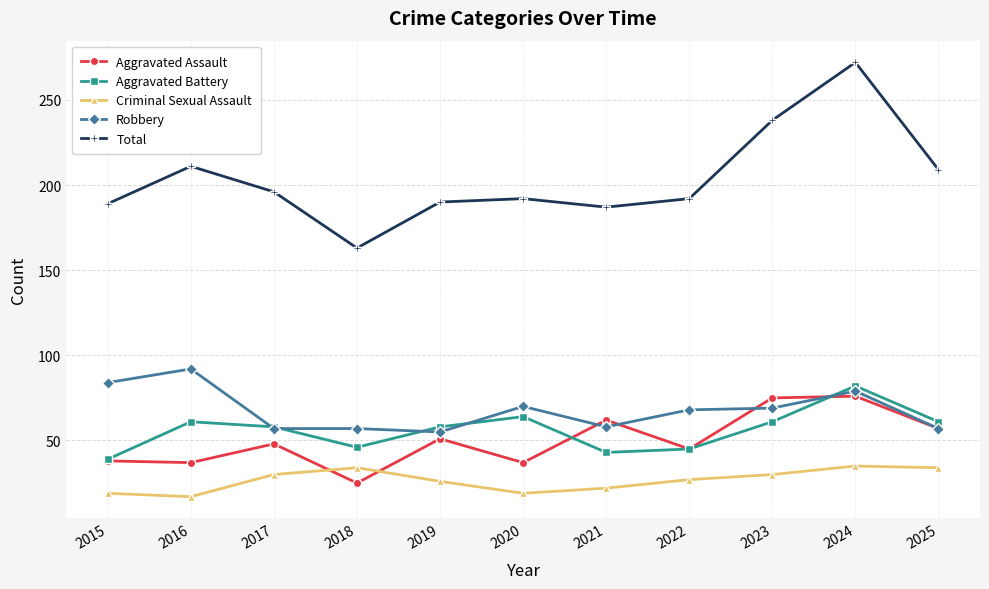

List the series in order of their peak value, lowest first.

Criminal Sexual Assault, Aggravated Assault, Aggravated Battery, Robbery, Total